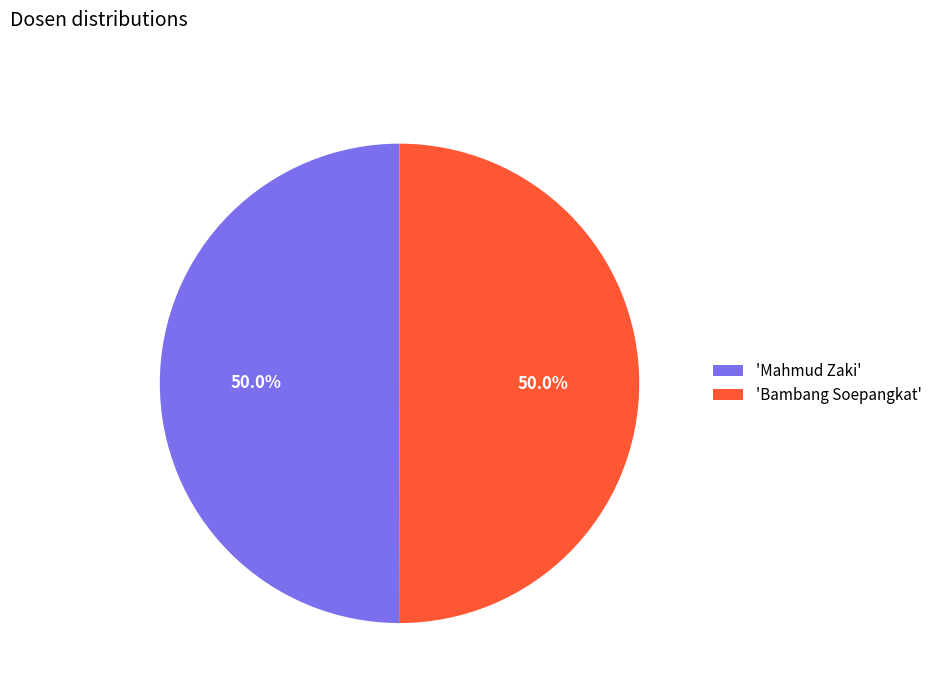

How many segments does this pie chart have?

2